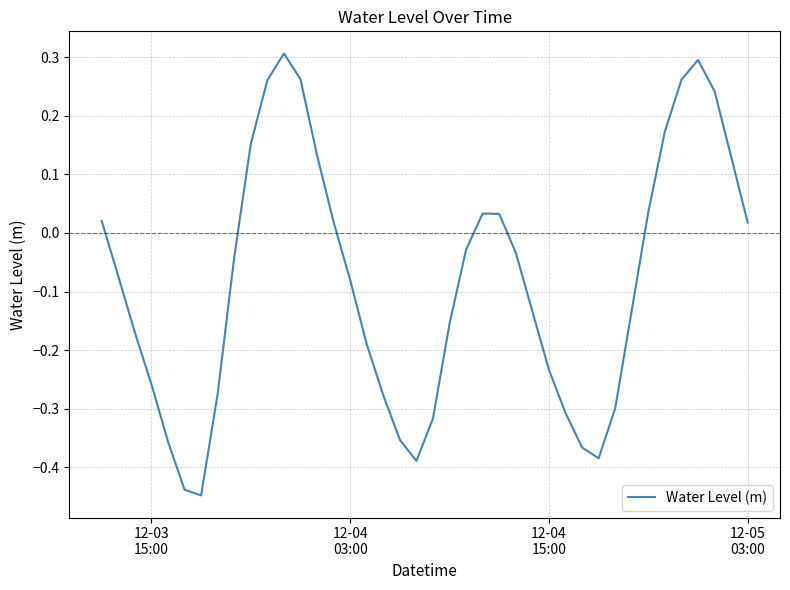

What is the difference between the maximum and minimum values?

0.8